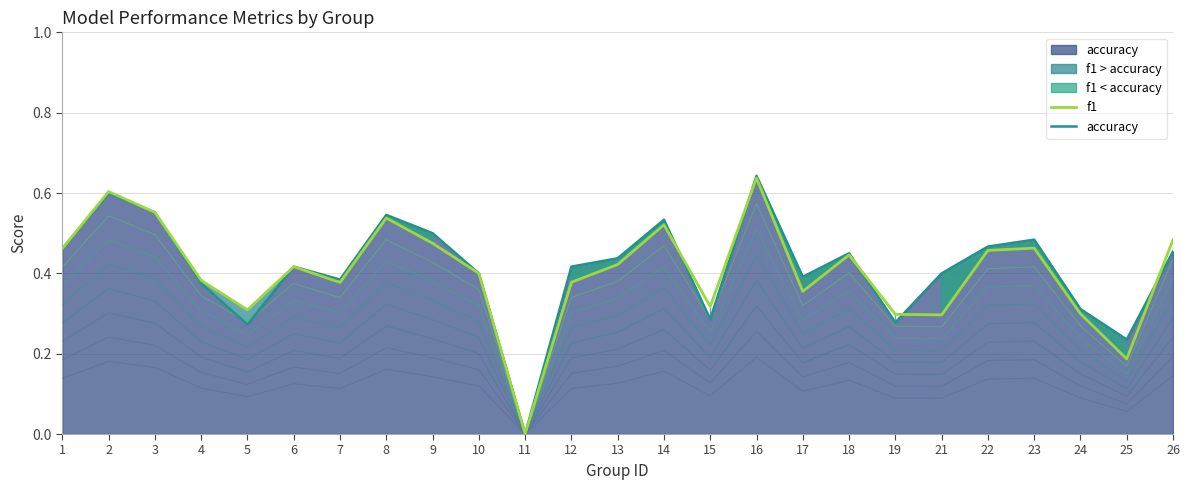

What is the average value of the f1 series?

0.4